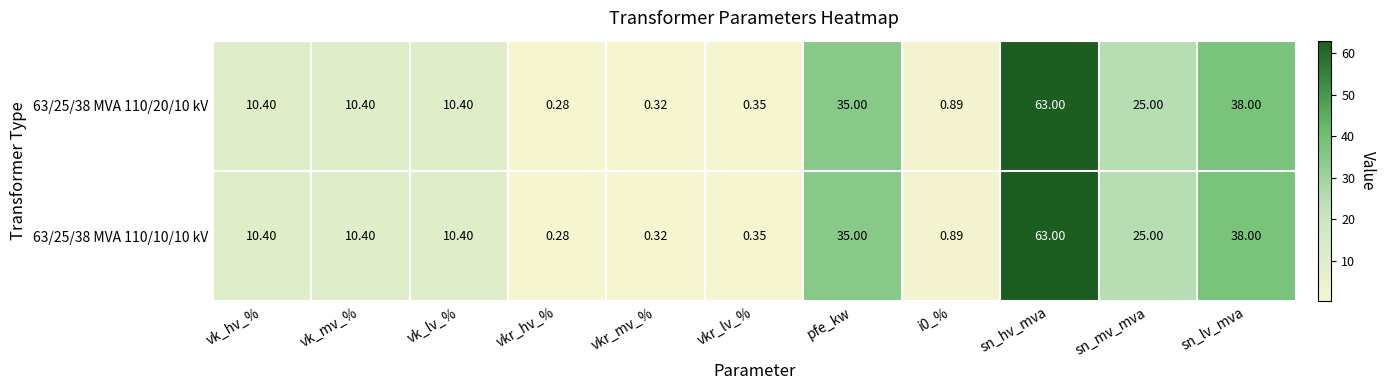

At which label does 63/25/38 MVA 110/10/10 kV first exceed 10?

vk_hv_%